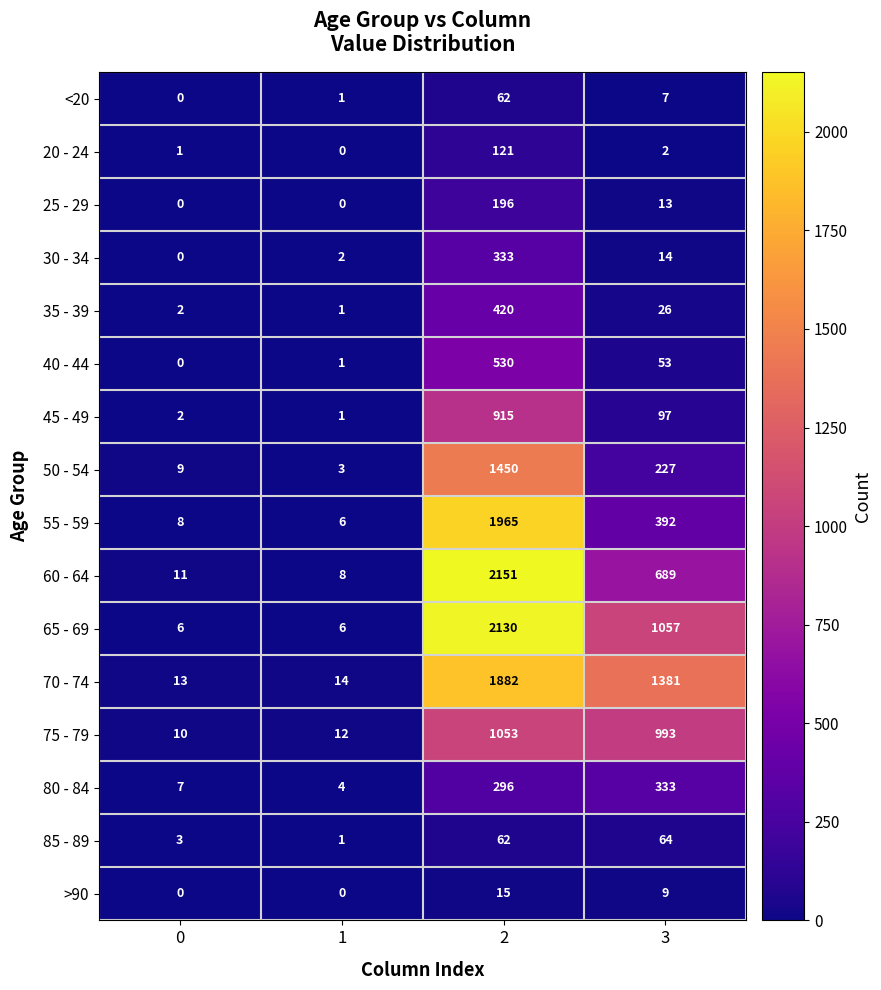

What is the difference between the maximum and second lowest values in the 45 - 49 series?

913